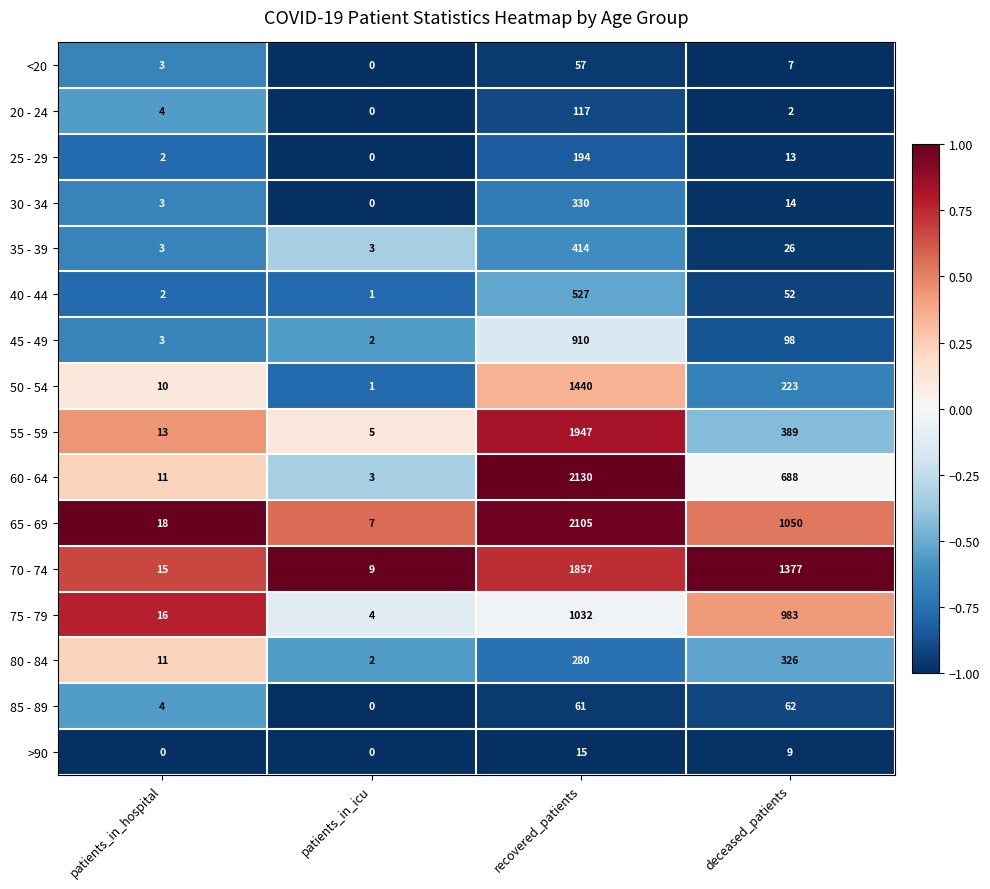

How many >90 values are between 0 and 15?

4